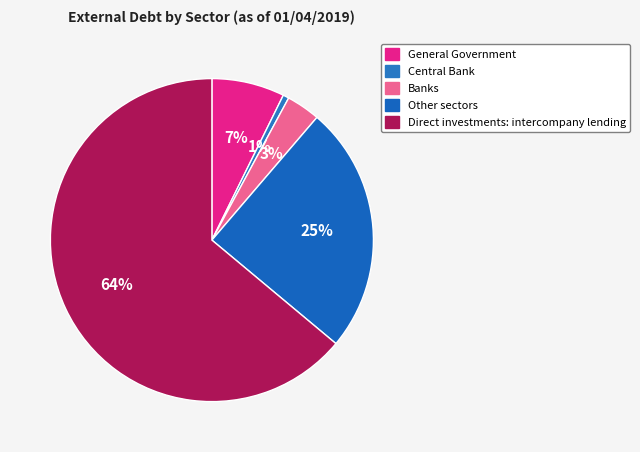

What percentage is NOT represented by Direct investments: intercompany lending?

36.1%